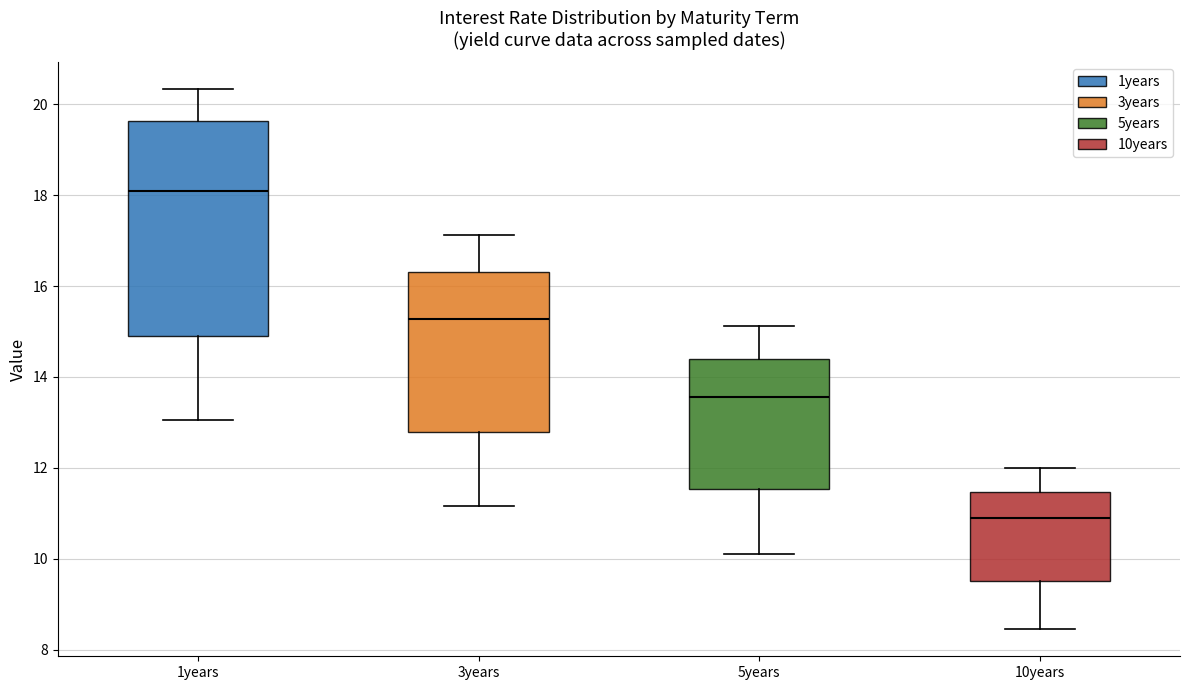

Which box is the tallest, from its lower edge to its upper edge?

1years